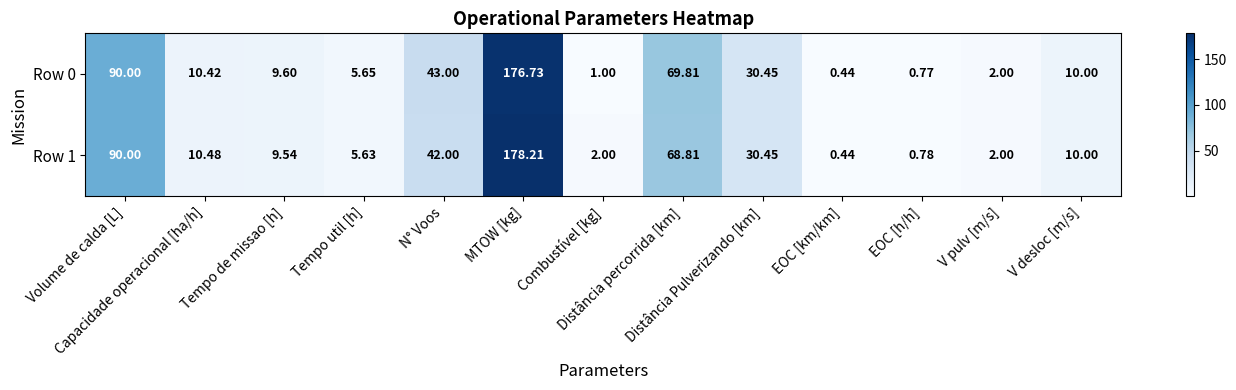

Count the number of data series in this chart.

2